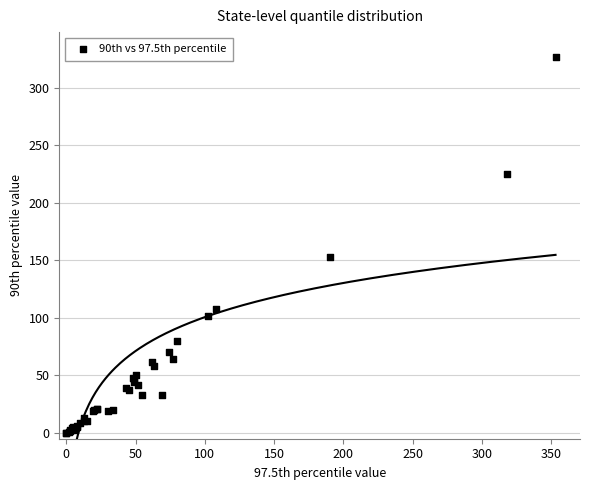

What Y value in the scatter plot is closest to 163?

153